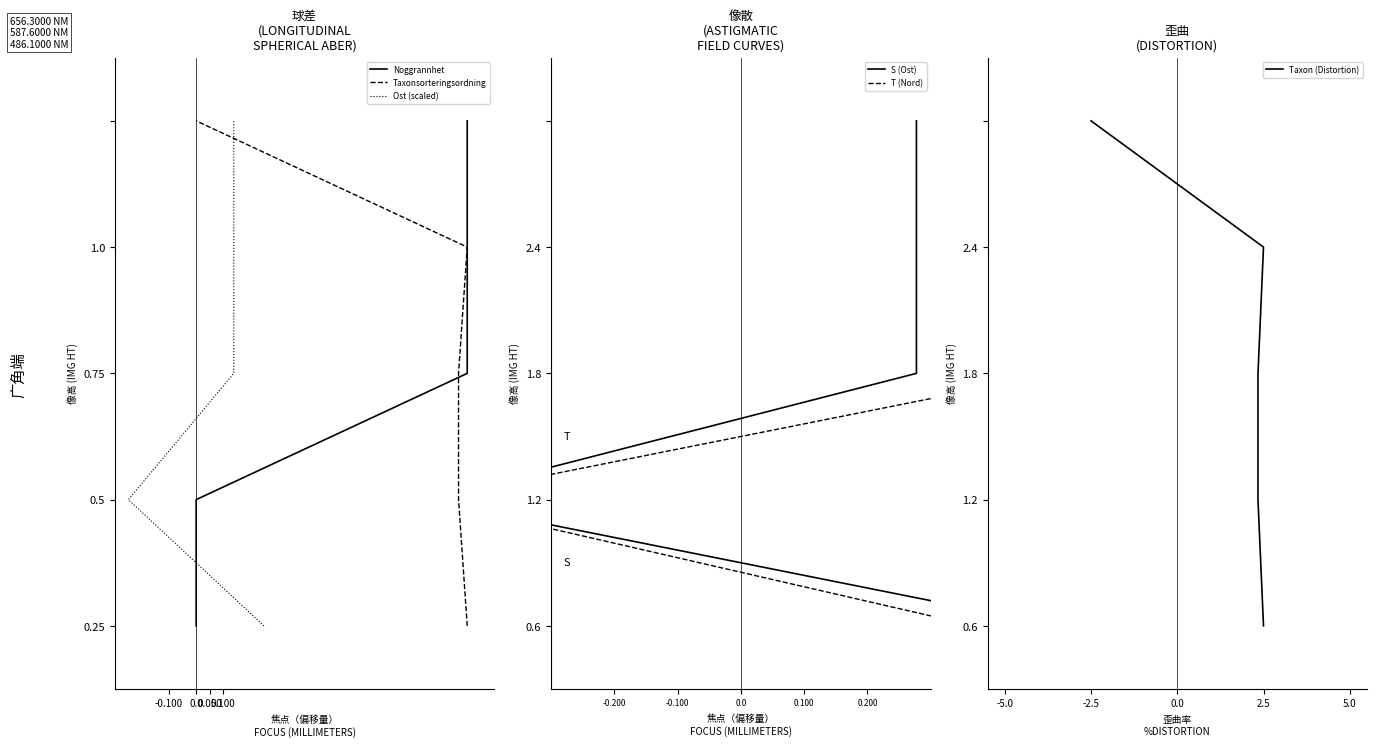

True or false: S (Ost) and Noggrannhet intersect in this chart.

False